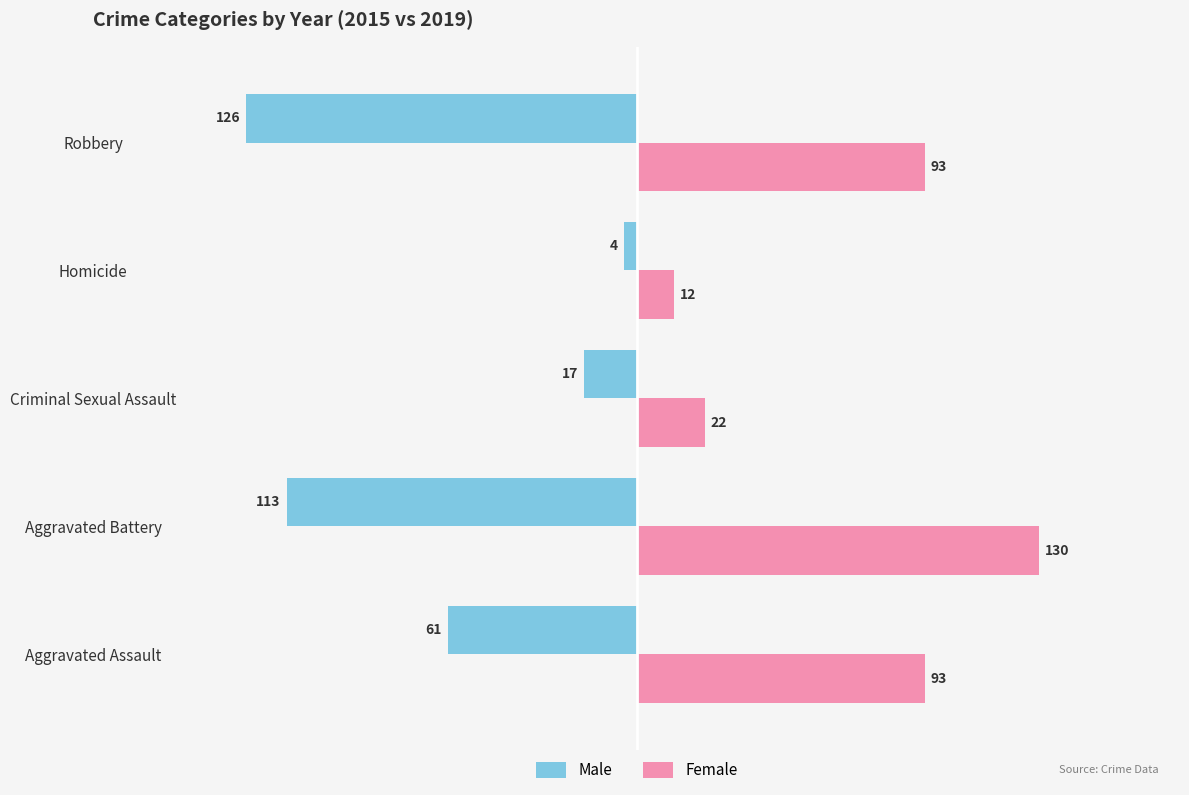

Rank the series by their average value, from highest to lowest.

Female, Male